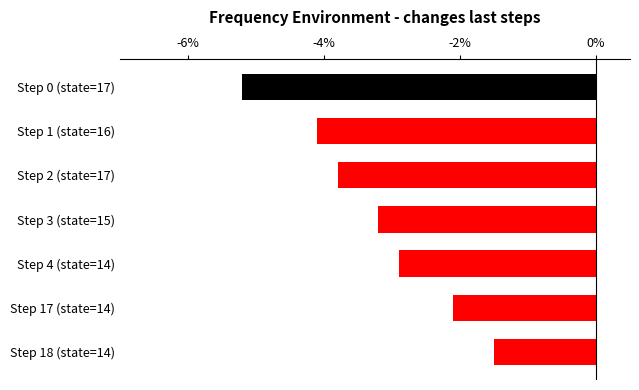

What is the average value?

-3.3